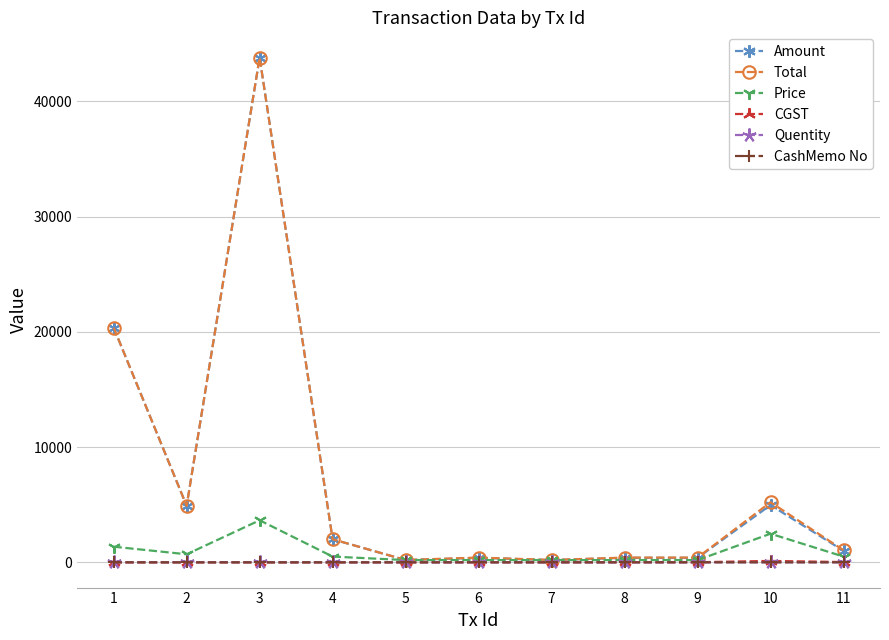

At which category is the sum across all series the highest?

3